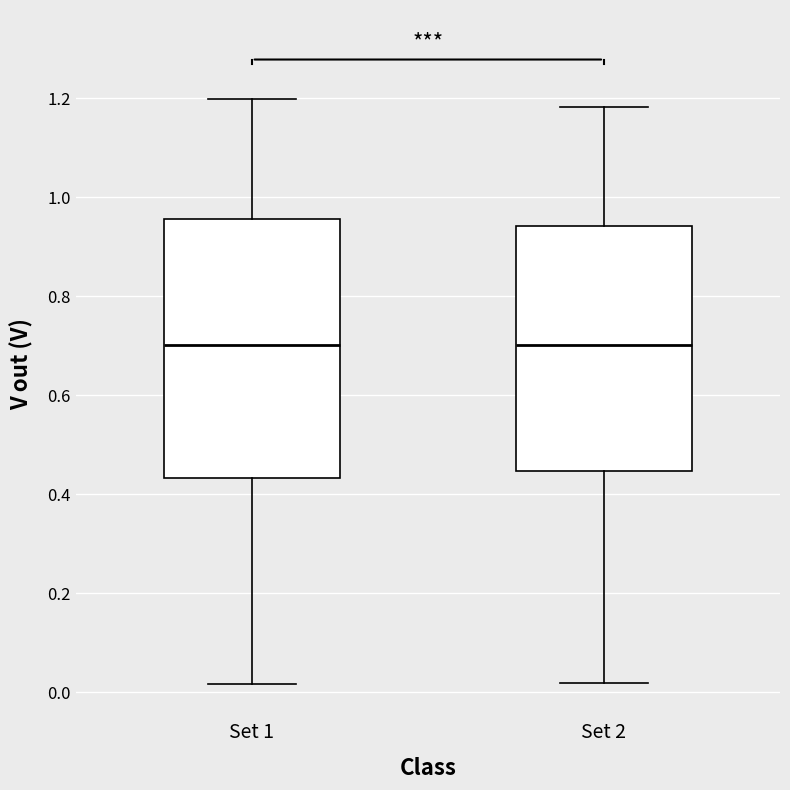

Where does the median line of the box for Set 1 sit on the y-axis? The values are not printed on the chart, so give them approximately, as read against the axis.

0.70